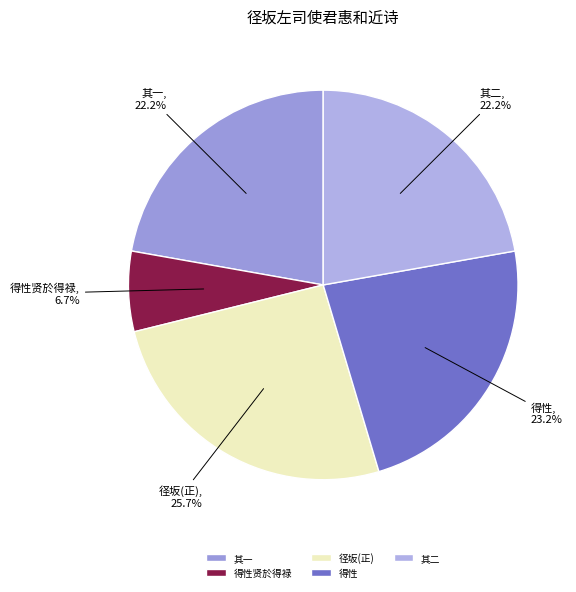

Is there any slice that represents more than half of the pie?

No